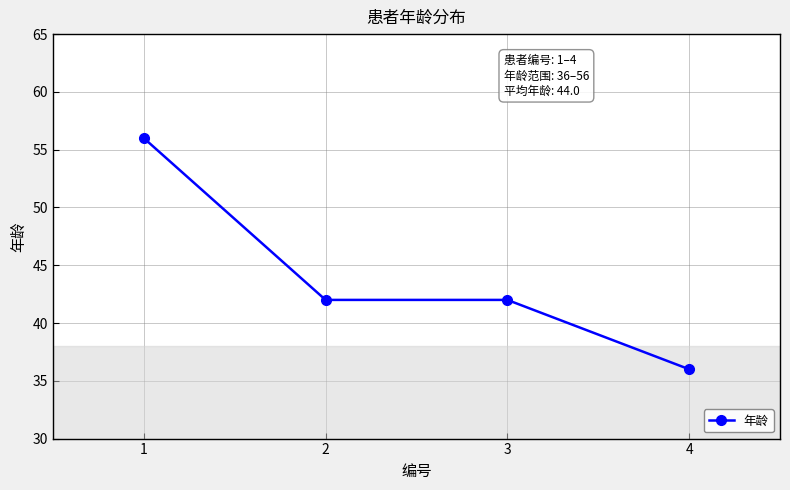

The value at 4 is 36. True or false?

True